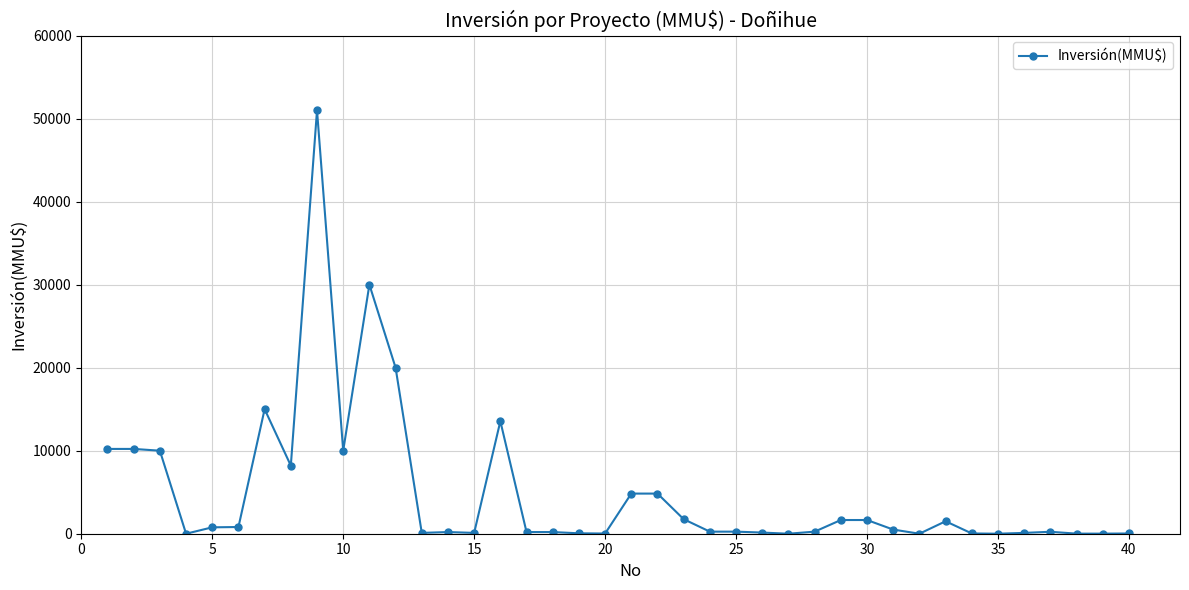

What is the difference between the maximum and minimum values?

51000